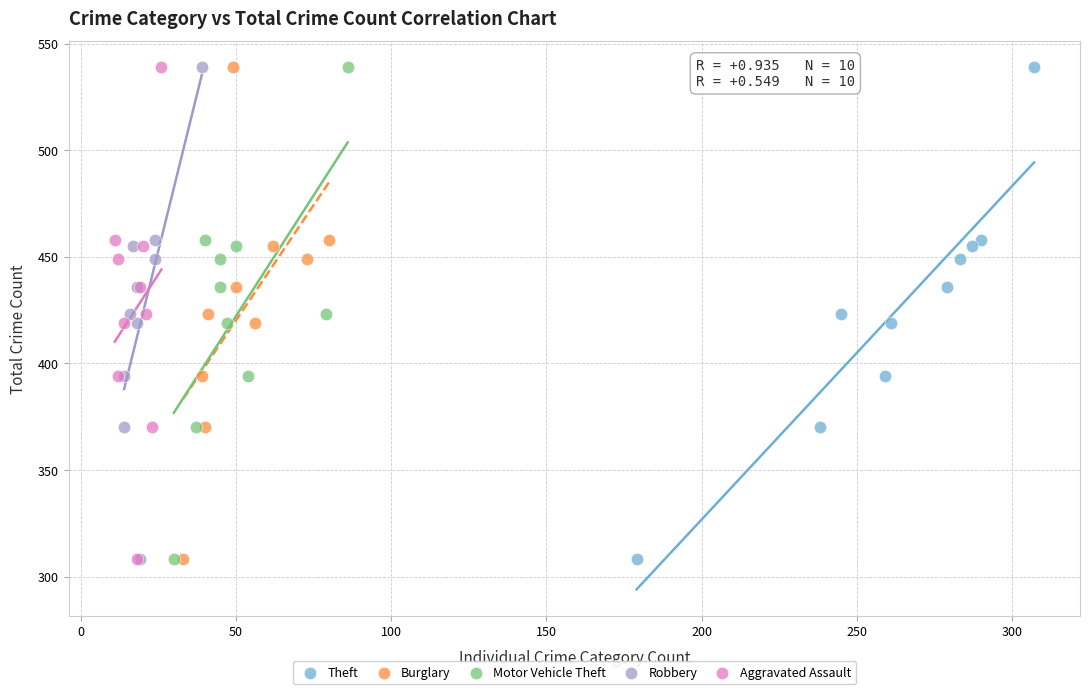

What are all the series names shown in the legend?

Theft, Burglary, Motor Vehicle Theft, Robbery, Aggravated Assault